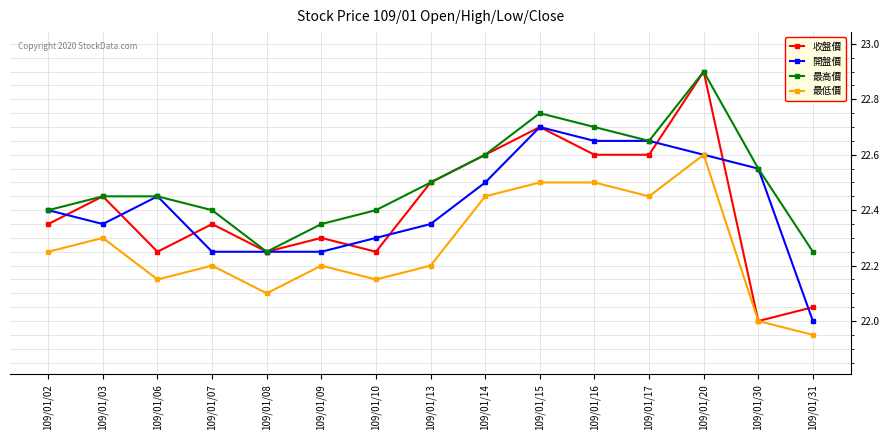

Is it true that 最高價 equals 22.4 at 109/01/09?

True